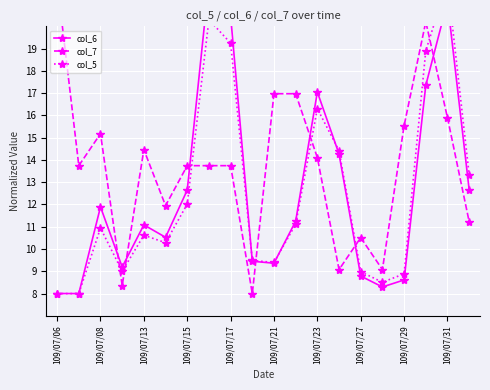

How many data points does each series have?

20